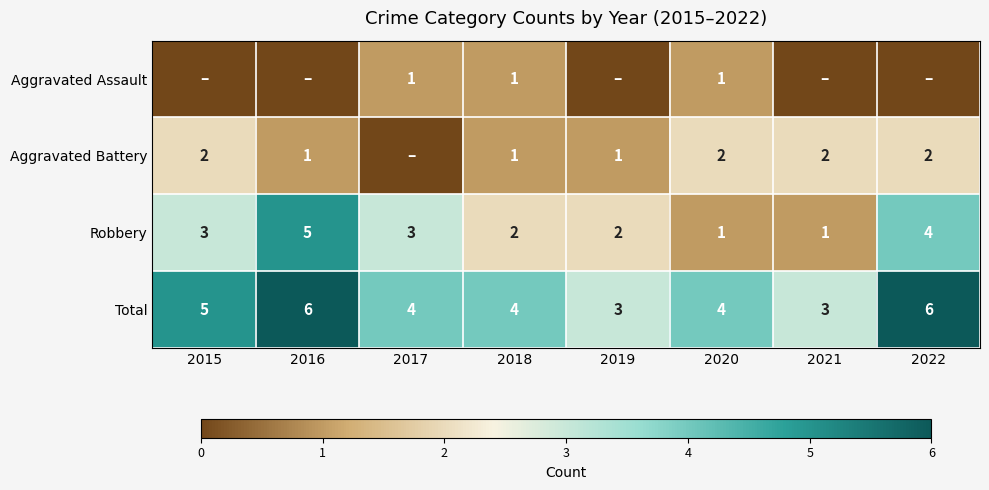

What is the sum of all Total values?

35